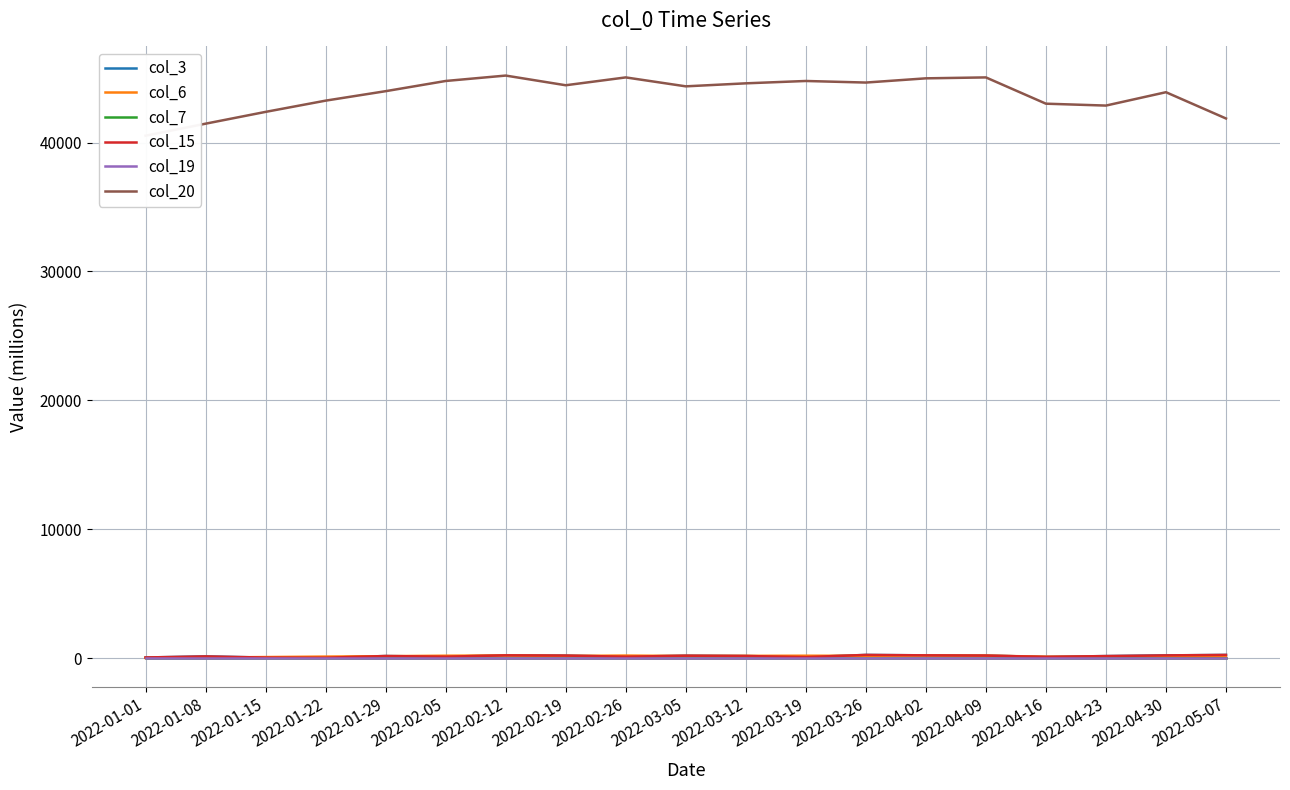

What is the average value of the col_6 series?

138.1